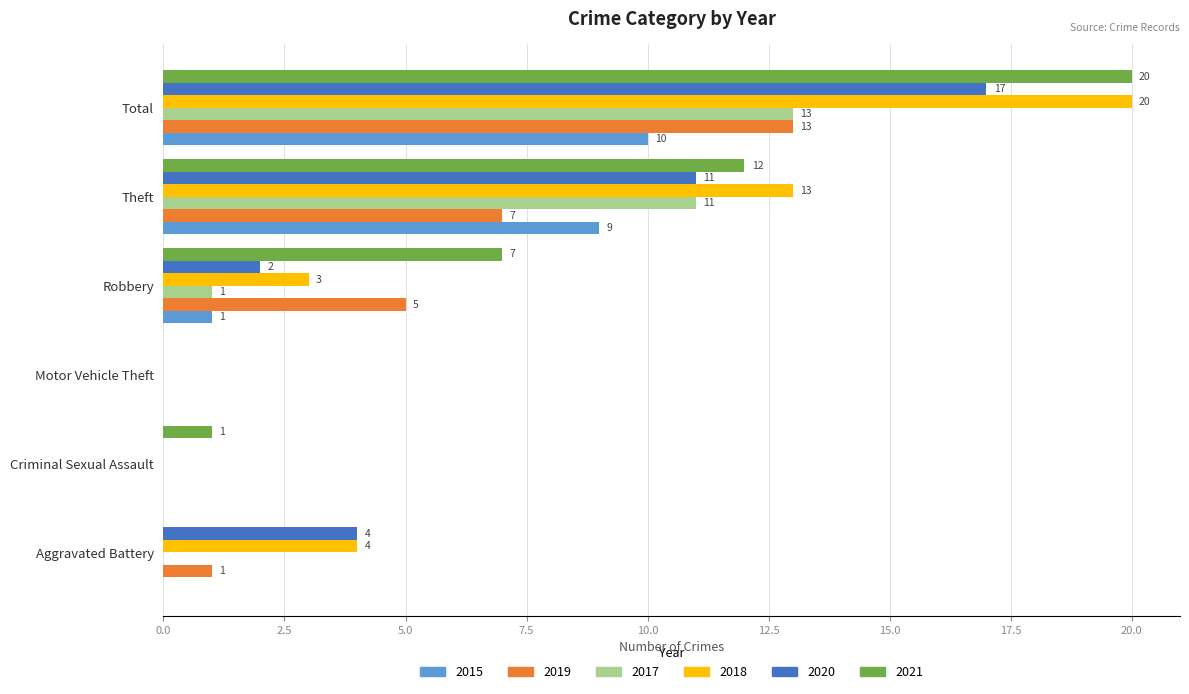

At which label is 2019 closest to 6?

Robbery